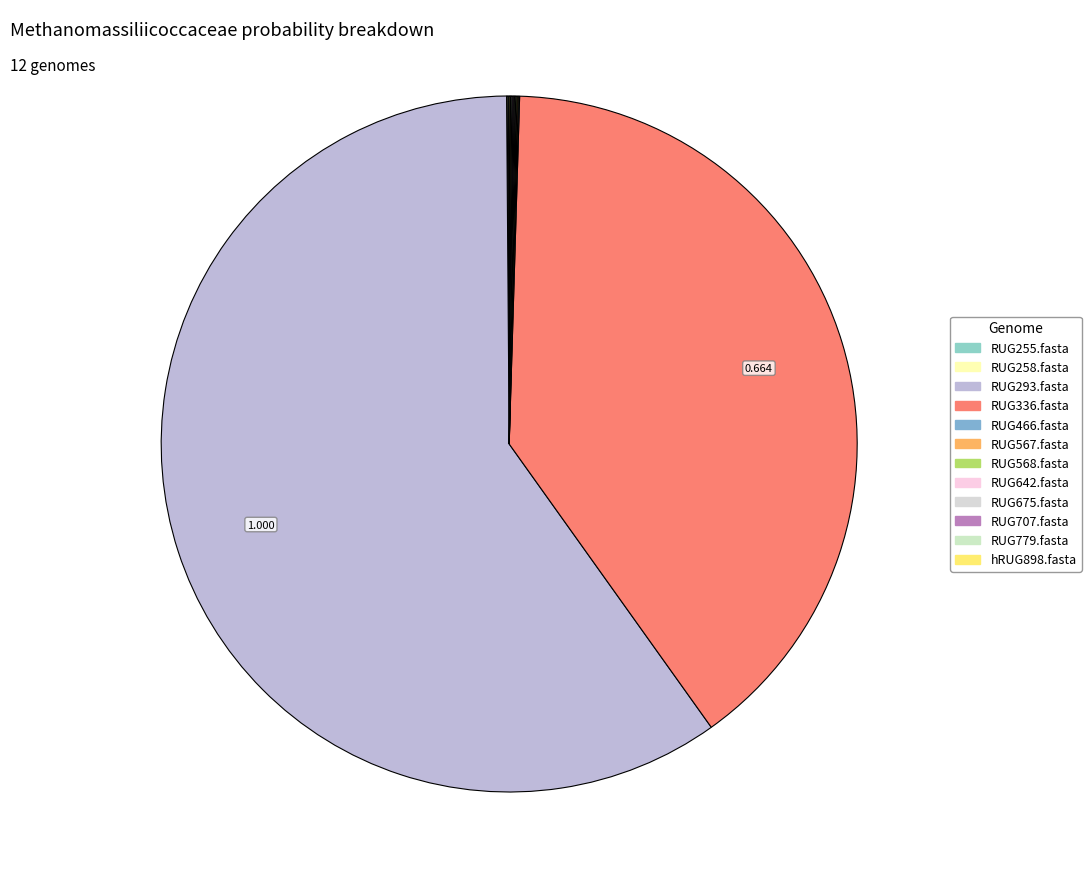

Does RUG675.fasta account for over 50% of the chart?

No